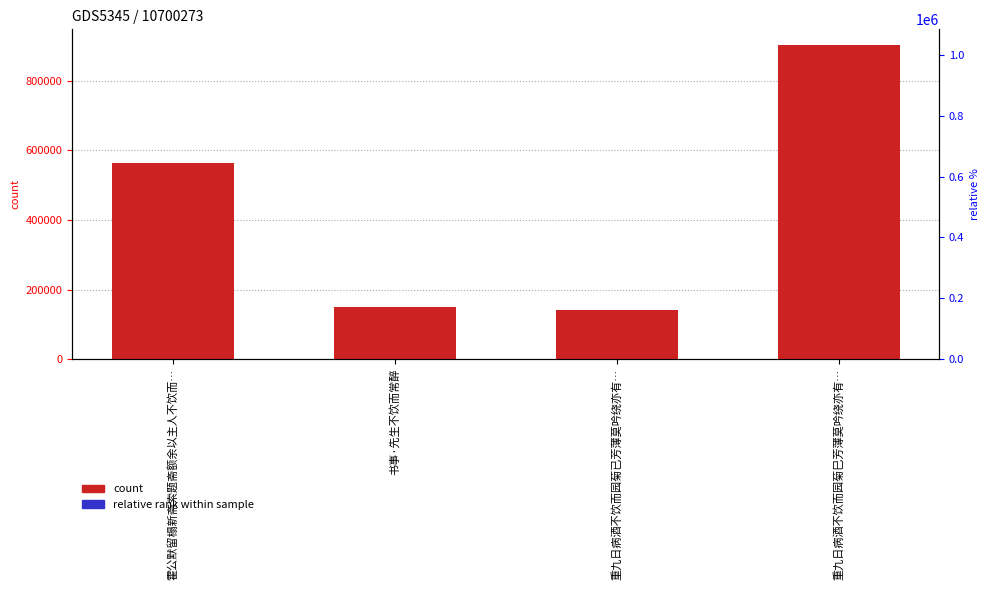

What position from the right is 重九日病酒不饮而园菊巳芳薄莫吟绕亦有…?

1